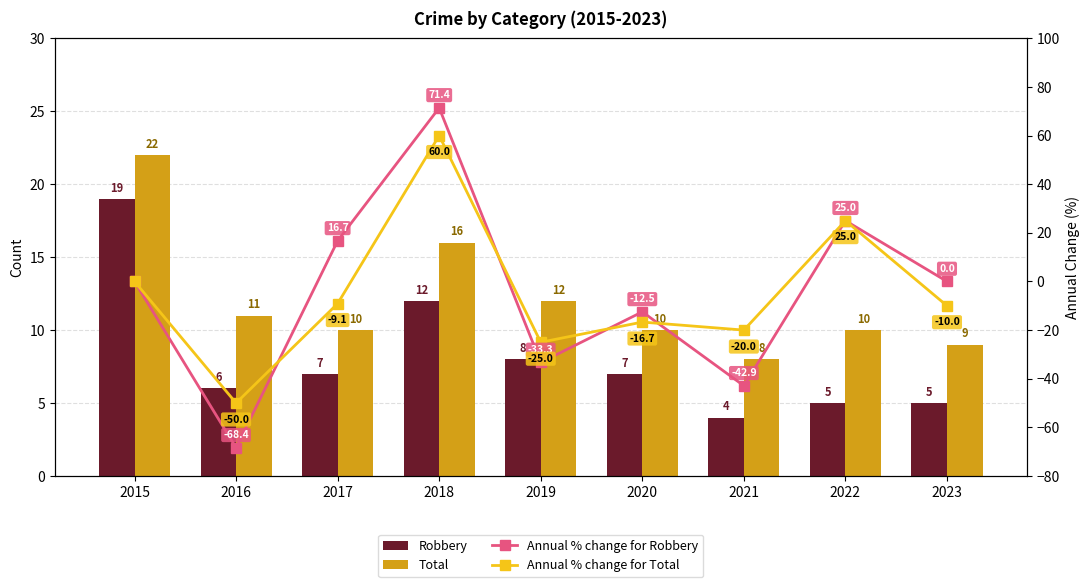

Which has a higher value, 2018 or 2017?

2018